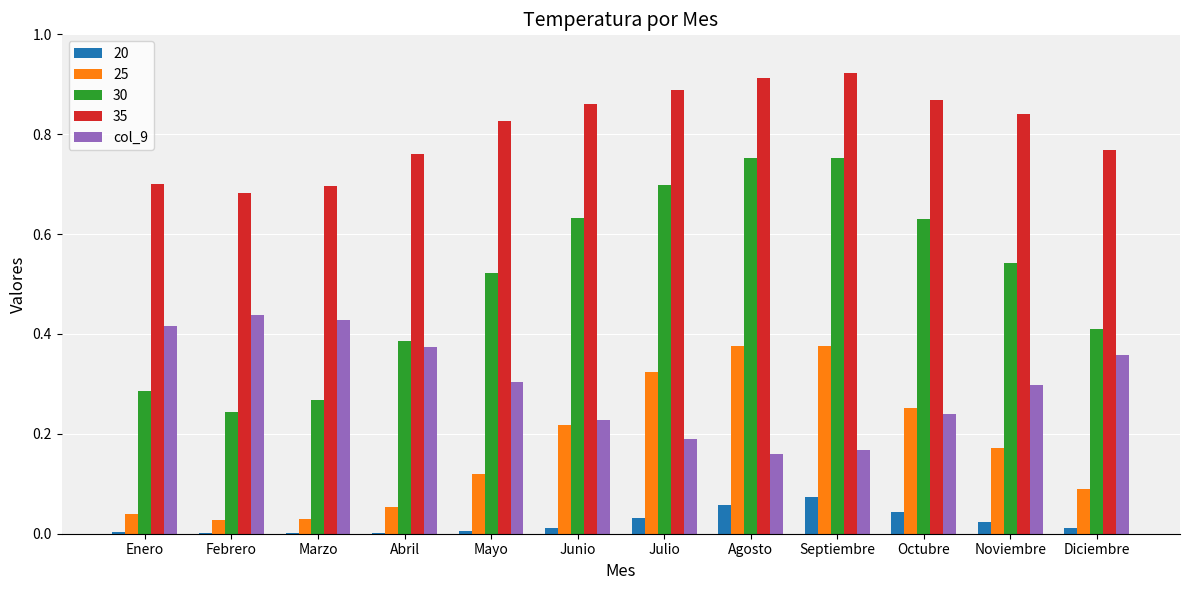

The 35 series shows 0.3 at Junio. True or false?

False